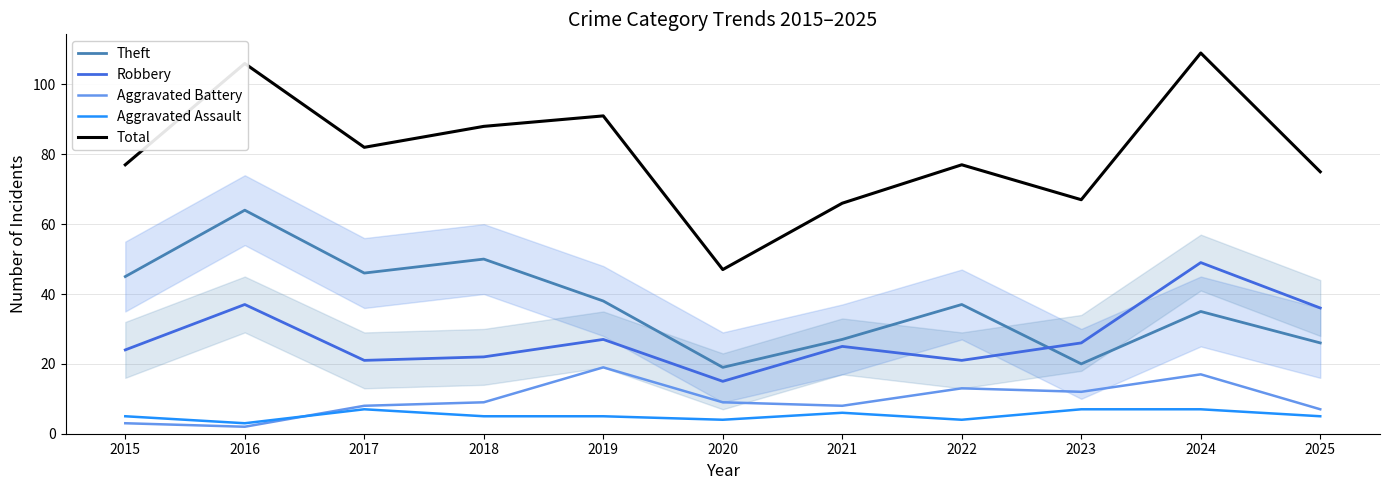

What is the value of the Theft point at the 10th from the left?

35